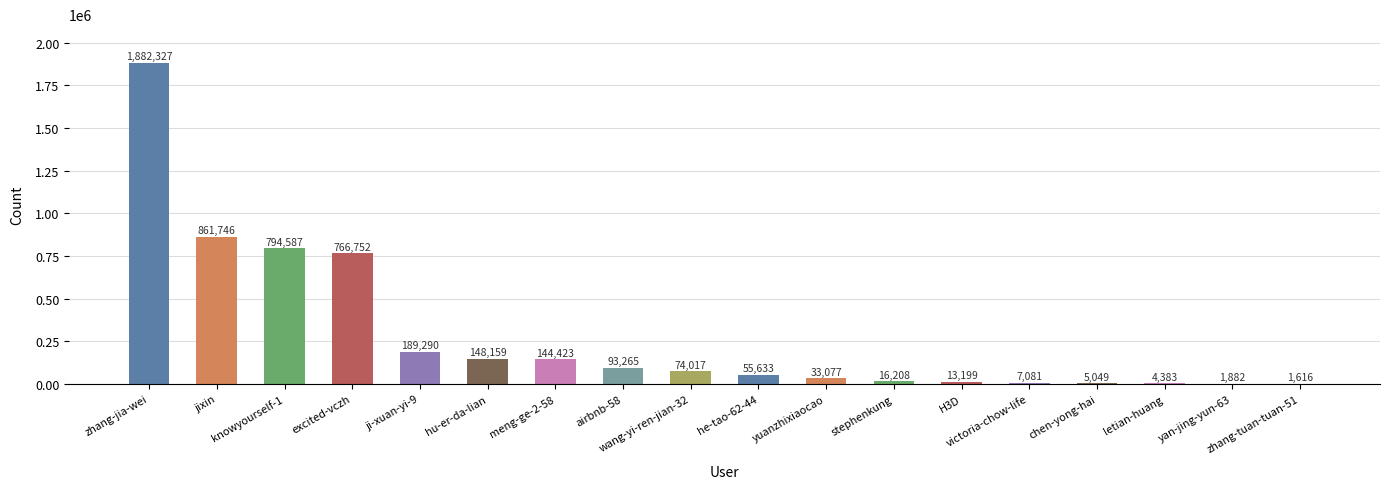

What is the difference between the values at victoria-chow-life and meng-ge-2-58?

137342